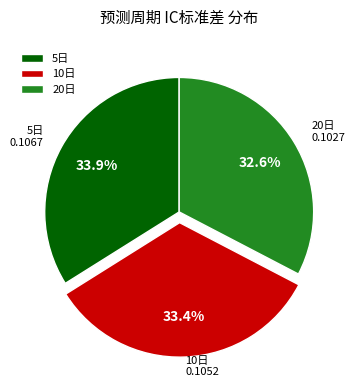

How many segments does this pie chart have?

3